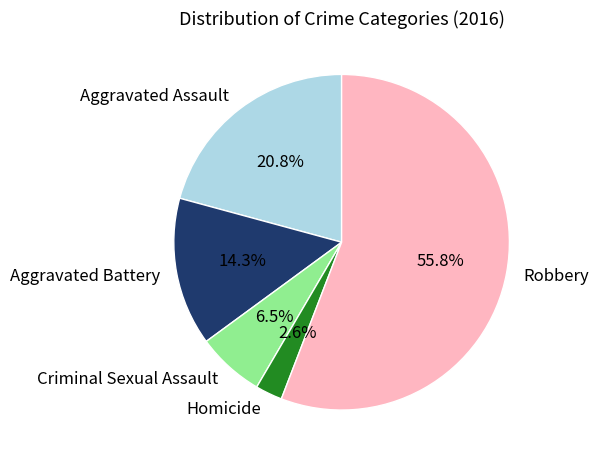

Count the number of slices in the pie.

5